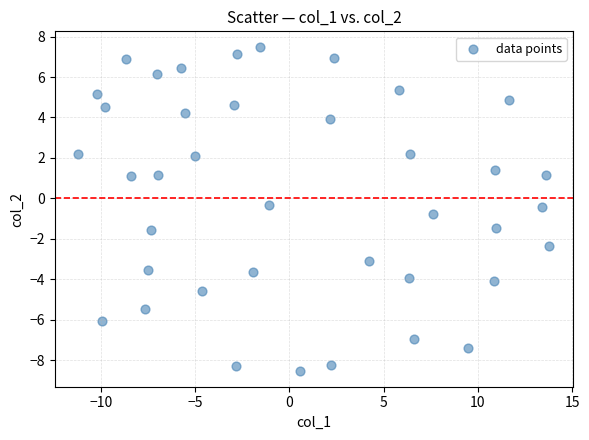

What is the range of Y values (max minus min)?

16.0